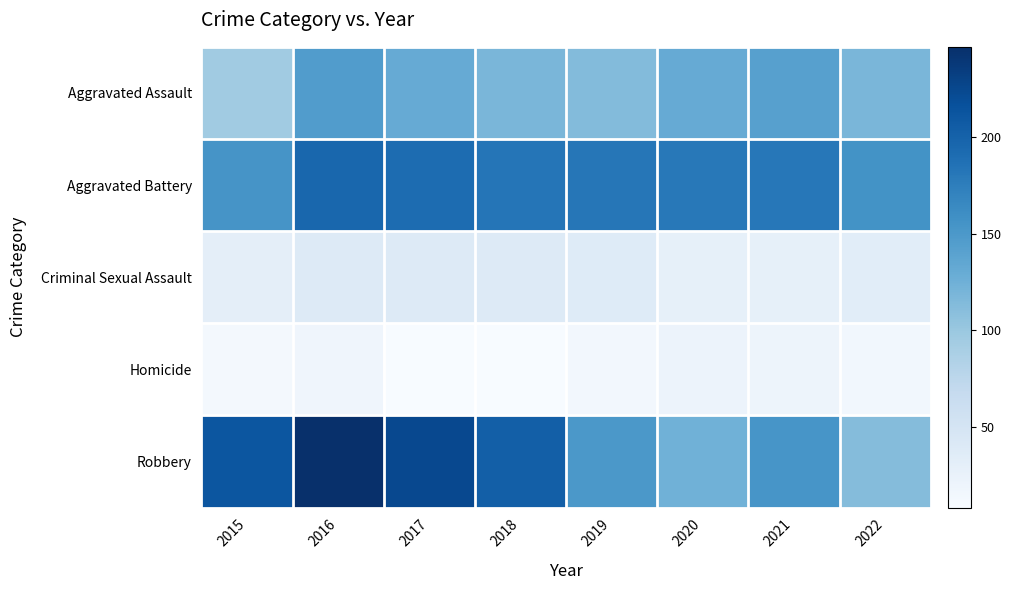

Rank the series by their maximum value, from lowest to highest.

Homicide, Criminal Sexual Assault, Aggravated Assault, Aggravated Battery, Robbery